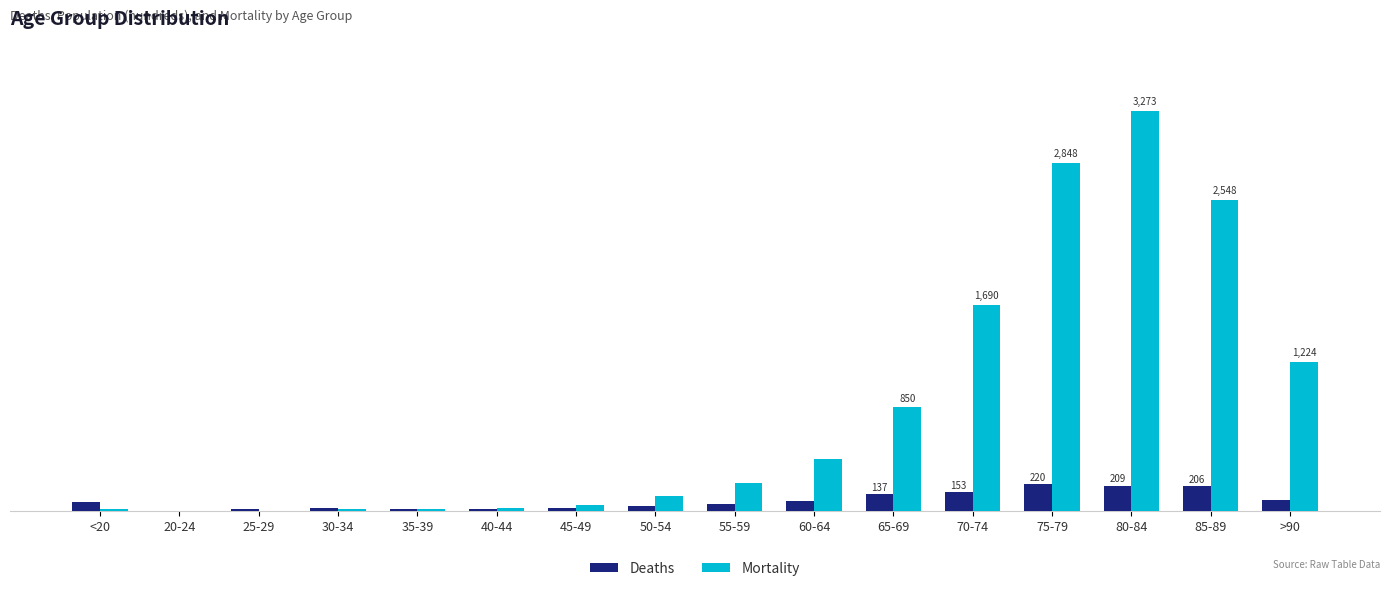

What are all the series names shown in the legend?

Deaths, Mortality